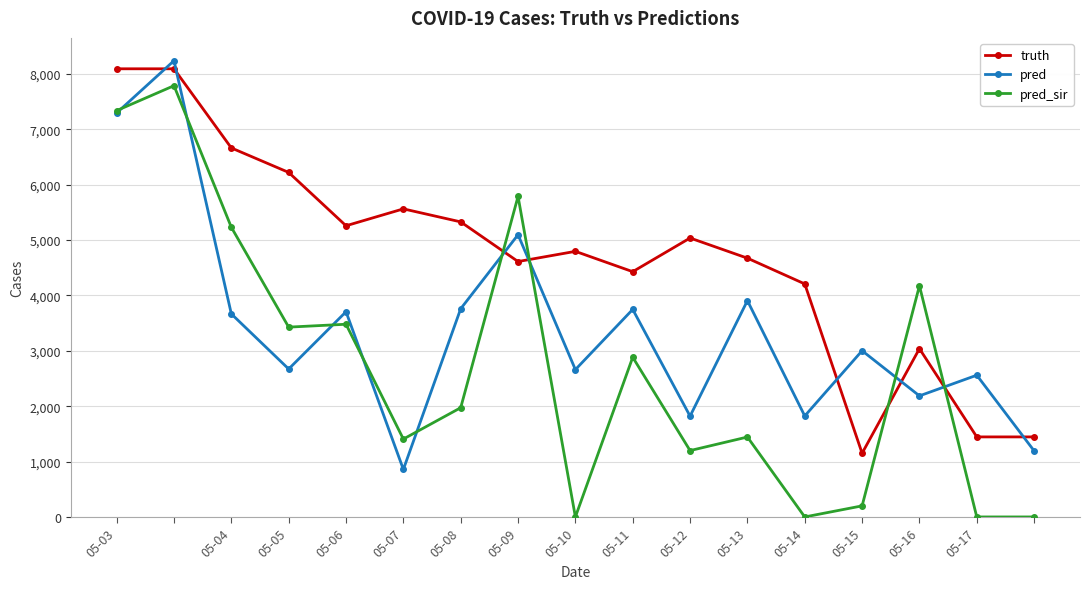

Count the number of categories in the chart.

17